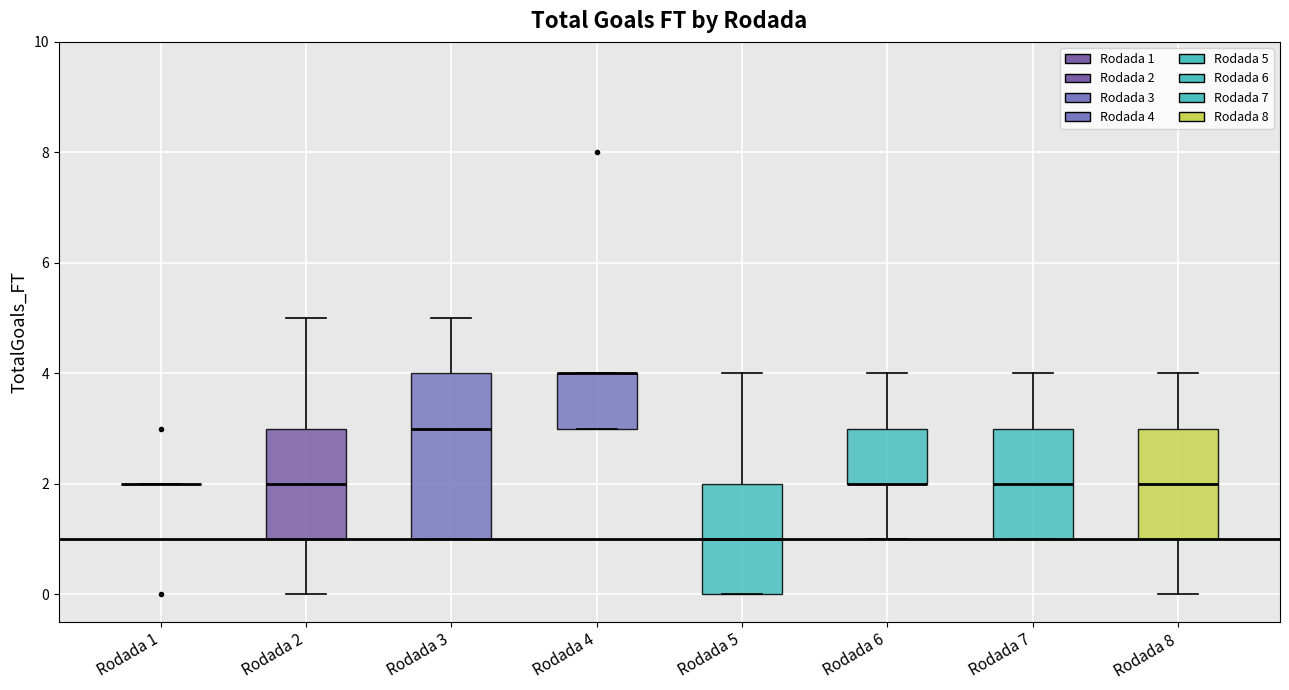

Where does the median line of the box for Rodada 8 sit on the y-axis? The values are not printed on the chart, so give them approximately, as read against the axis.

2